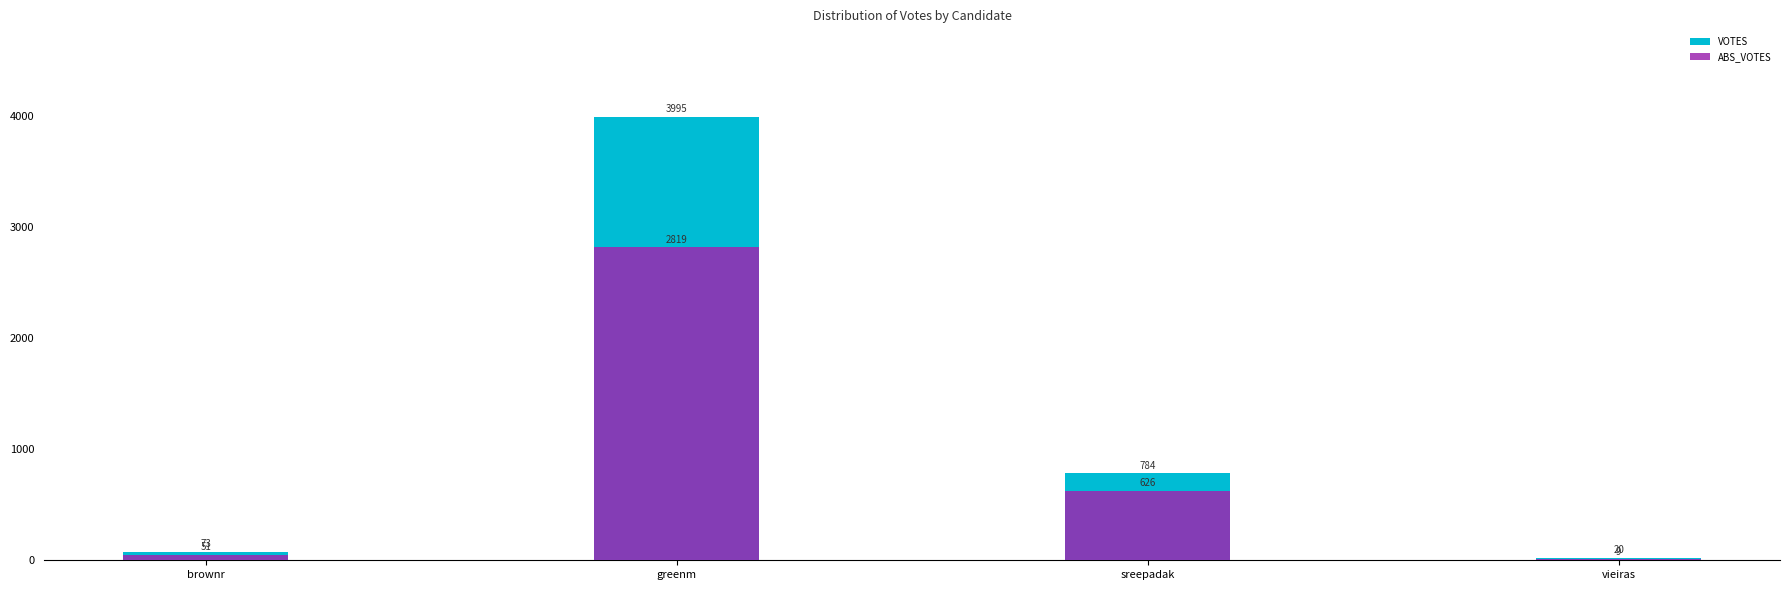

Which category has the lowest value in the VOTES series?

vieiras